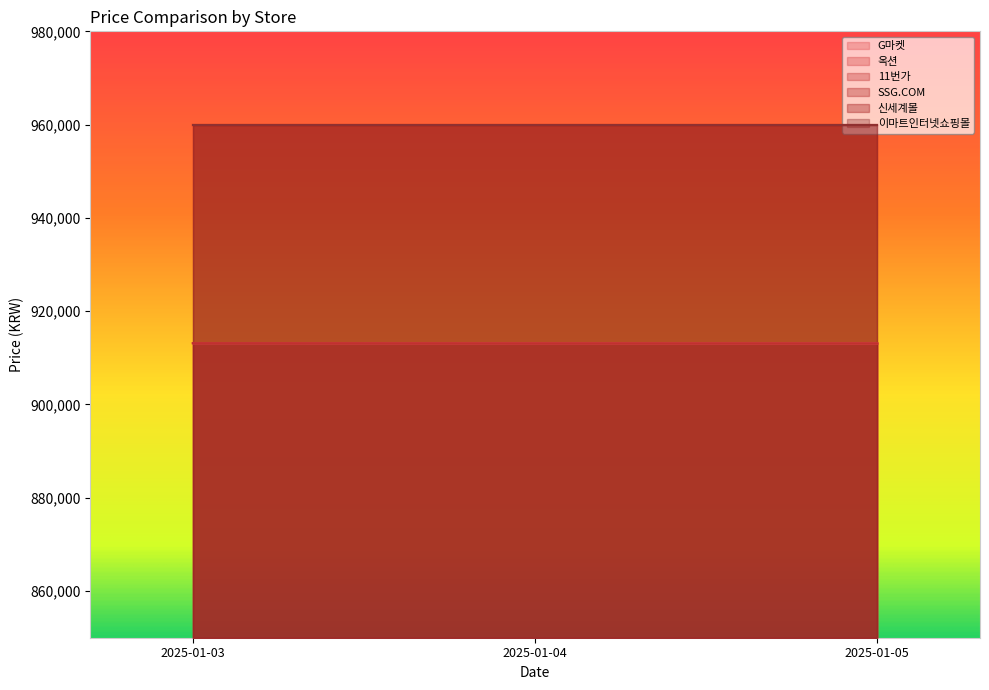

What is the sum of the G마켓 values at 2025-01-04 and 2025-01-03?

1826240